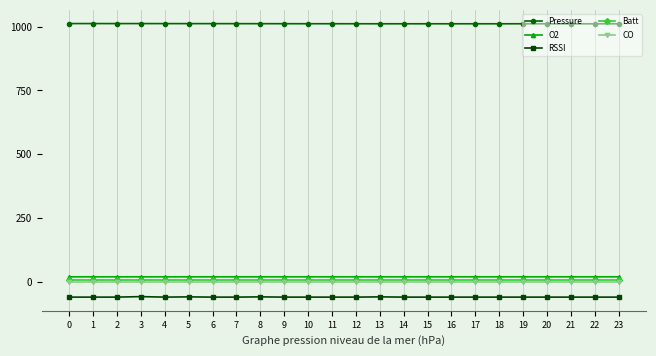

Is the value of RSSI at 17 greater than the value of Batt at 11?

No